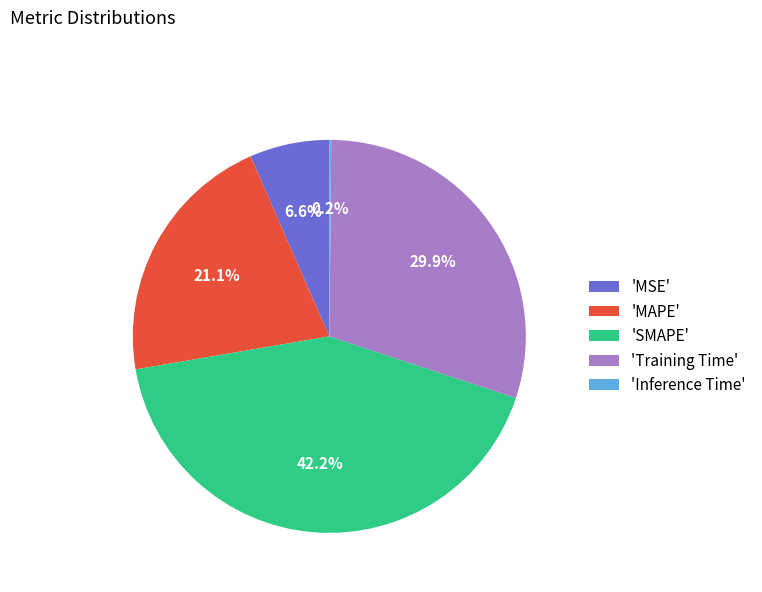

Does 'MSE' account for over 50% of the chart?

No